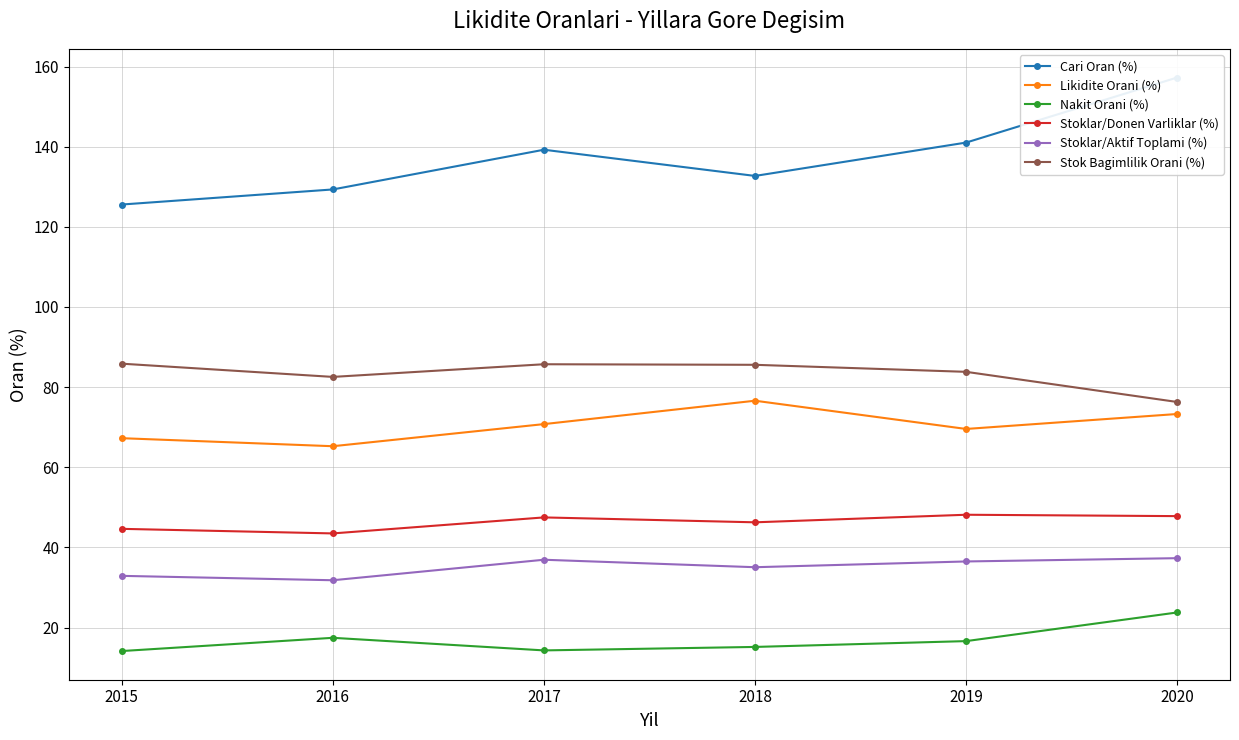

At which label is Stoklar/Aktif Toplami (%) closest to 34?

2018